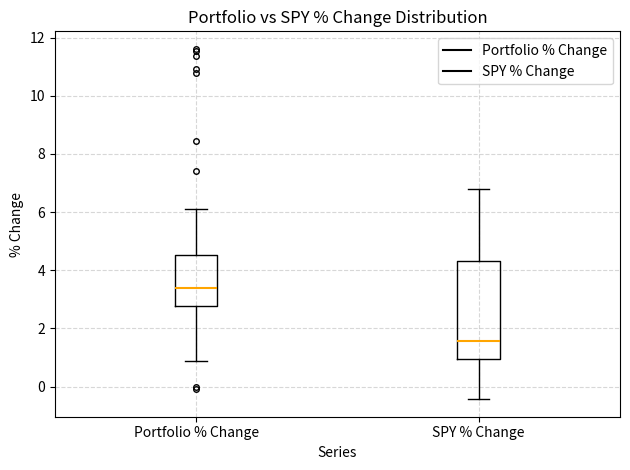

Reading left to right, transcribe this box plot: for each box, give where its median line is, the range the box spans, and where its two whiskers end, as read against the y-axis. The values are not printed on the chart, so give them approximately, as read against the axis.

Portfolio % Change: median 3.4, box 2.8 to 4.6, whiskers 0.8 to 6.2
SPY % Change: median 1.6, box 1.0 to 4.4, whiskers -0.4 to 6.8